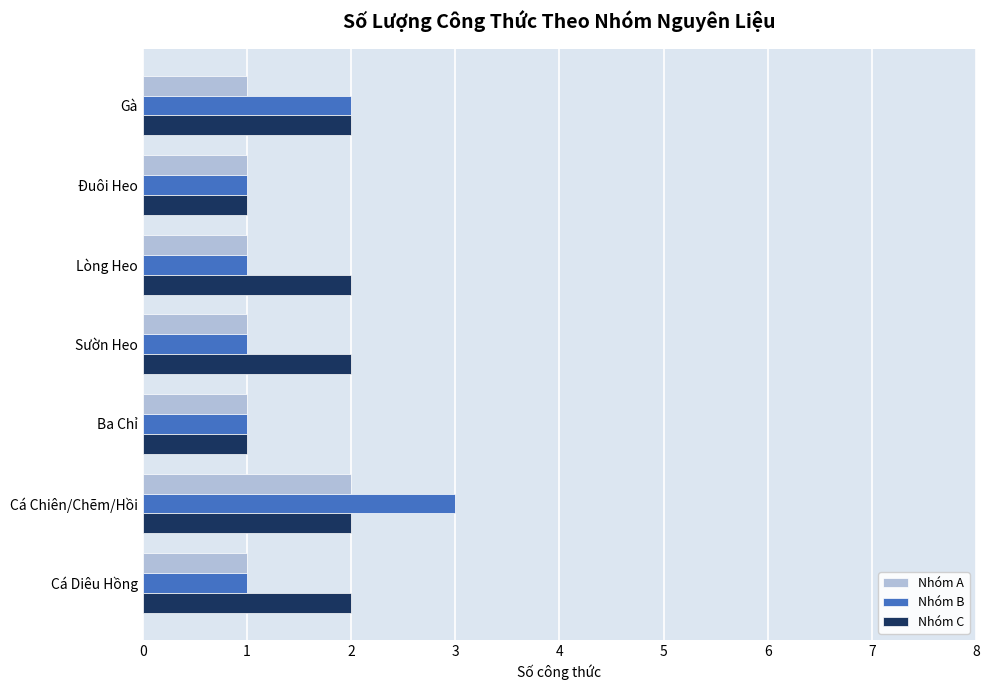

How many distinct data groups are displayed?

3